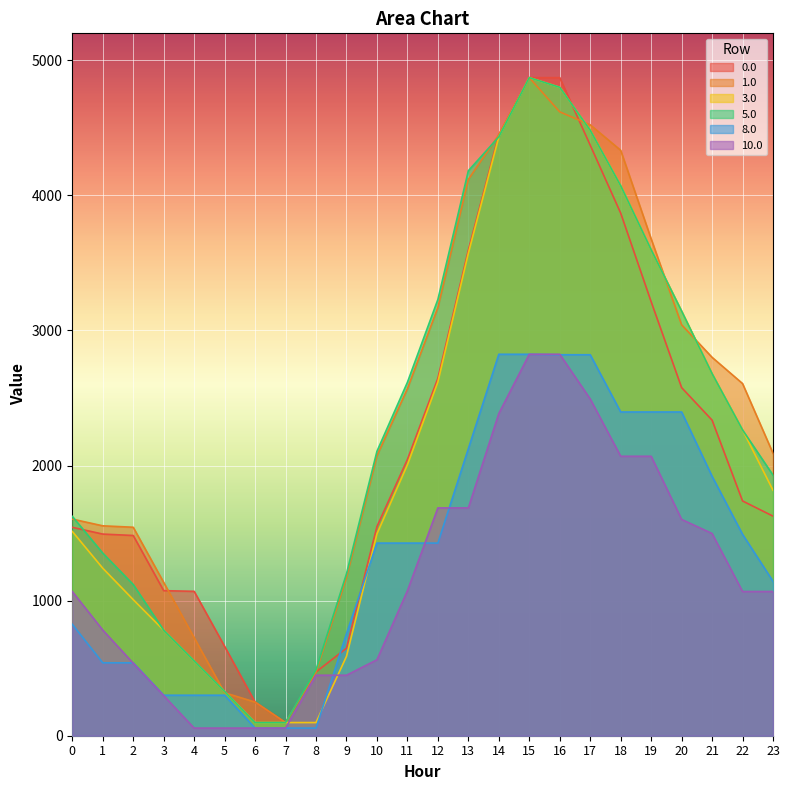

How many times do 8.0 and 10.0 cross each other?

5